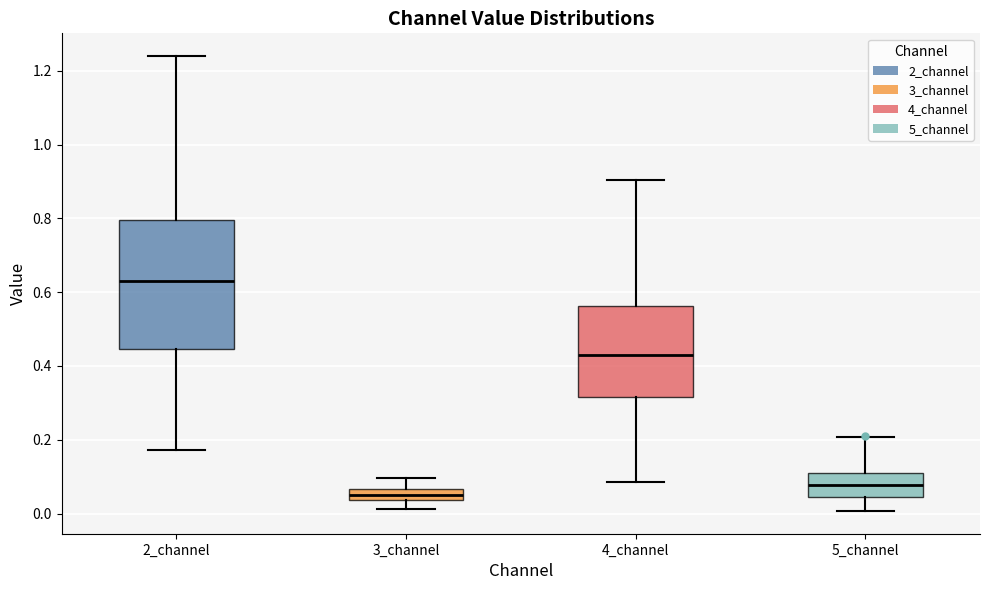

Which box has the lowest median line?

3_channel